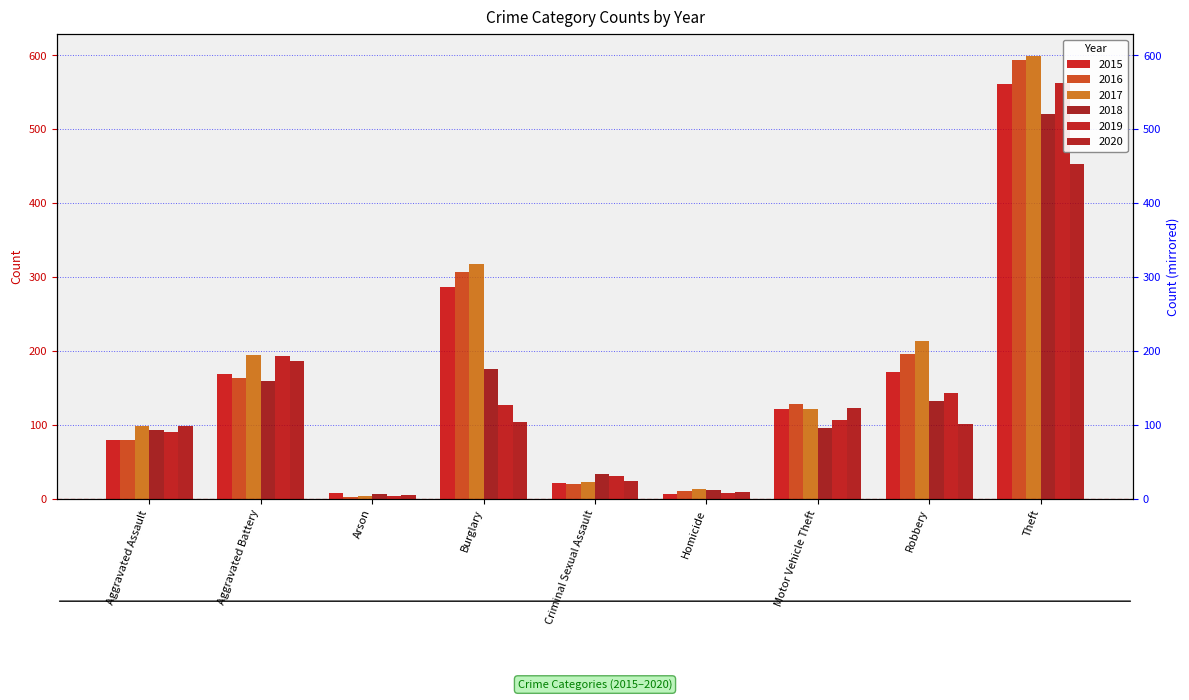

What is the approximate value of 2018 at Robbery, to the nearest 100?

100